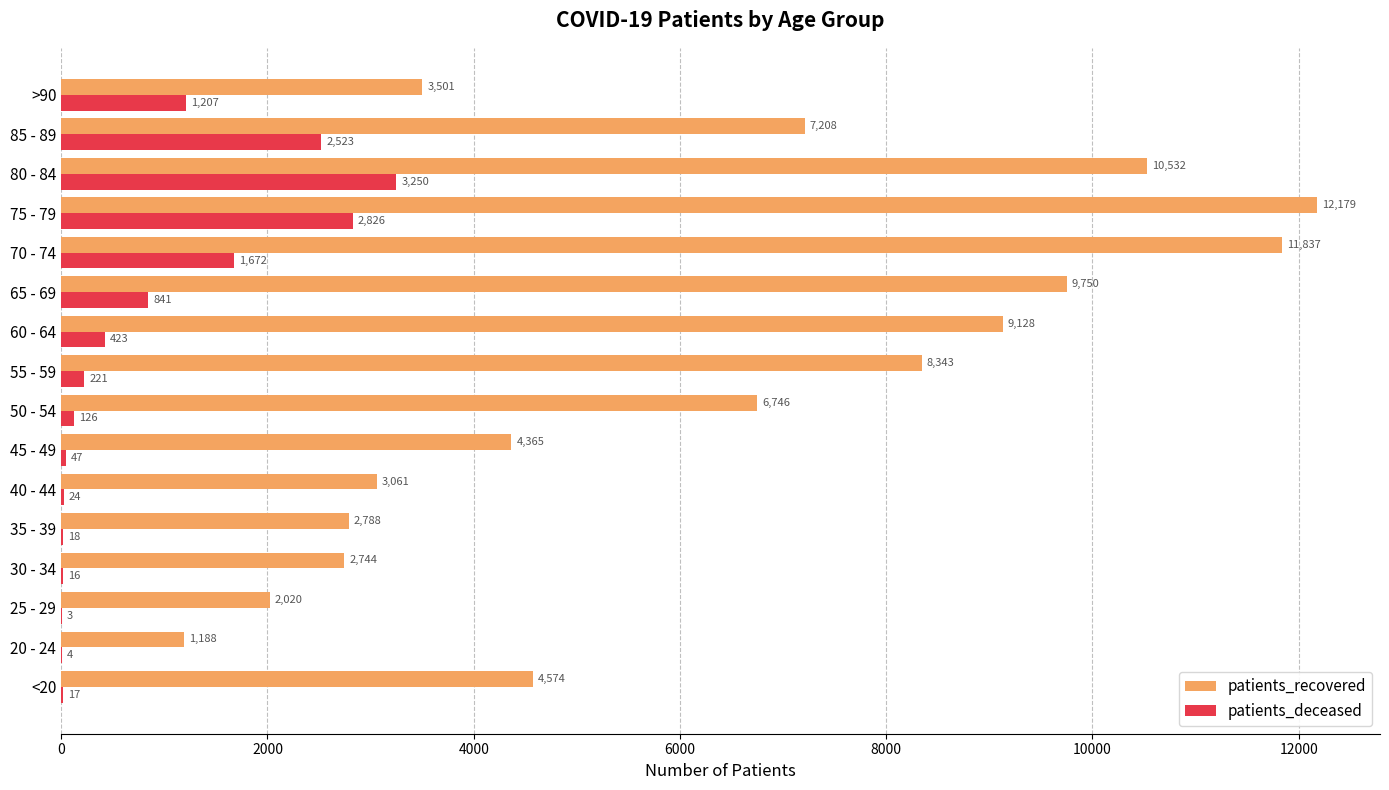

Which series has the largest total across all categories?

patients_recovered